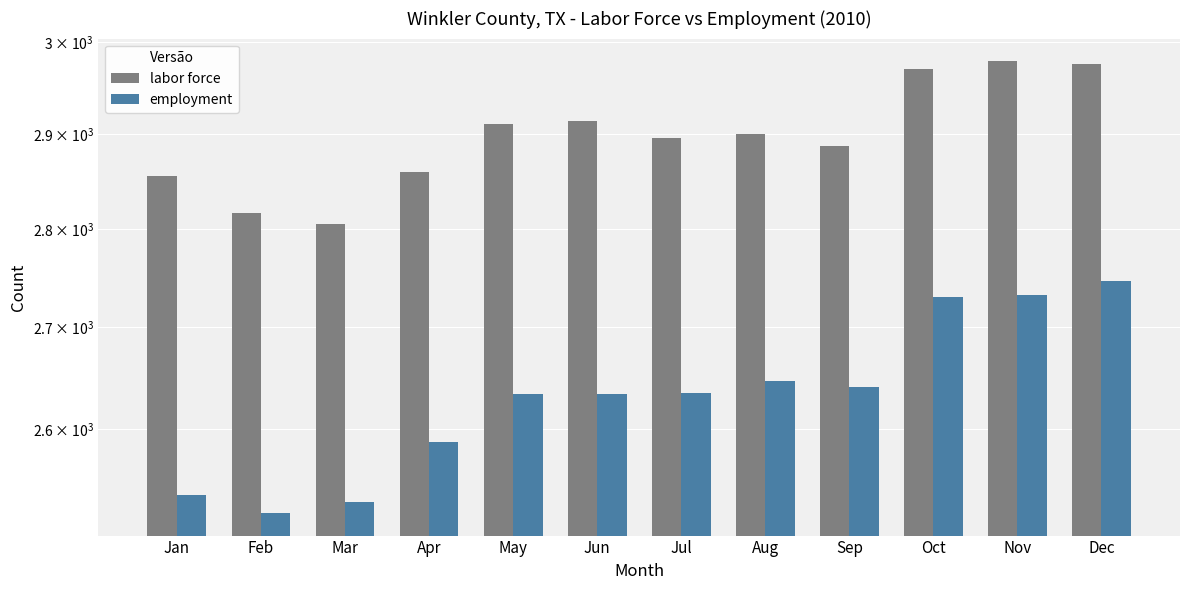

Reading left to right, list all the values displayed in this chart.

labor force: 2855	2816	2805	2860	2911	2914	2896	2900	2887	2970	2979	2976
employment: 2538	2521	2531	2588	2634	2634	2635	2647	2641	2730	2732	2747